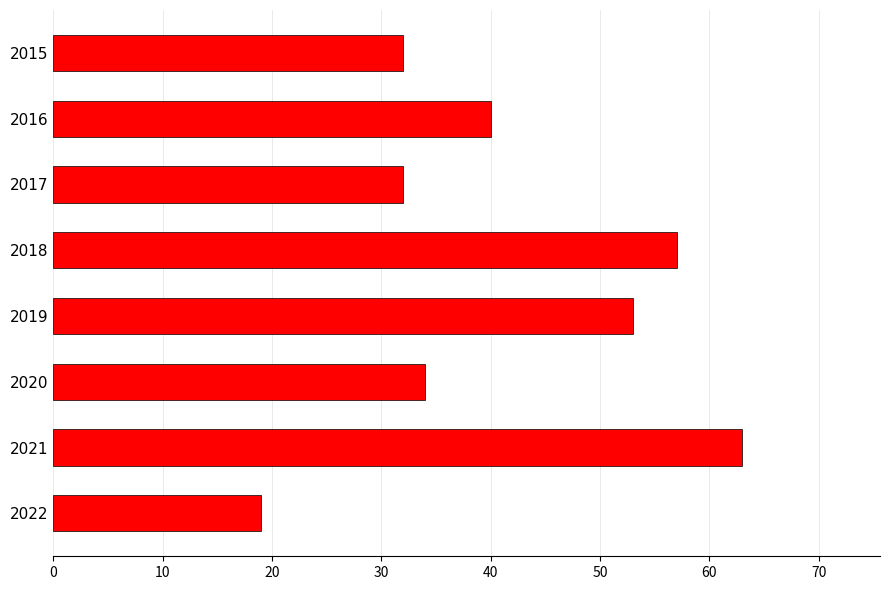

What is the difference between the second highest and minimum values?

38